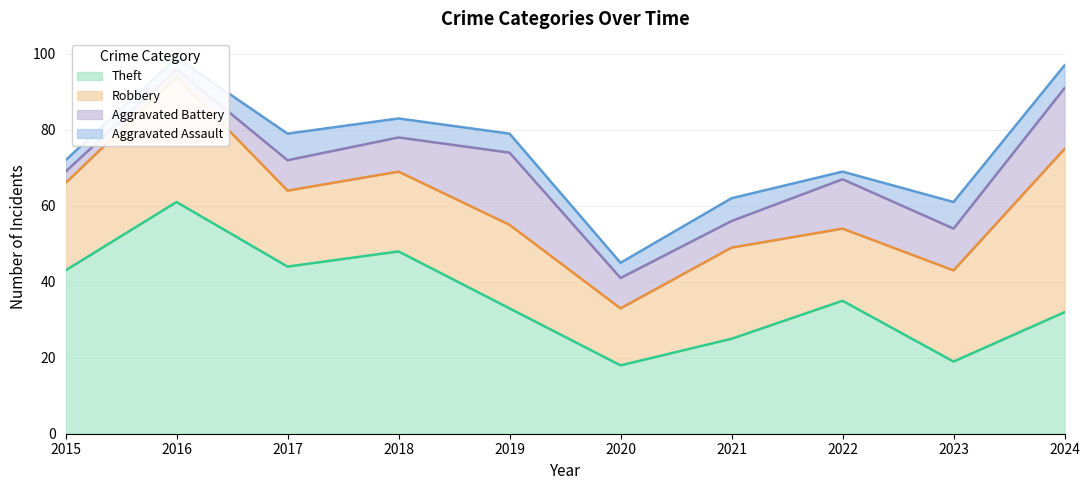

What is the difference between the second highest and second lowest values in the Aggravated Assault series?

4